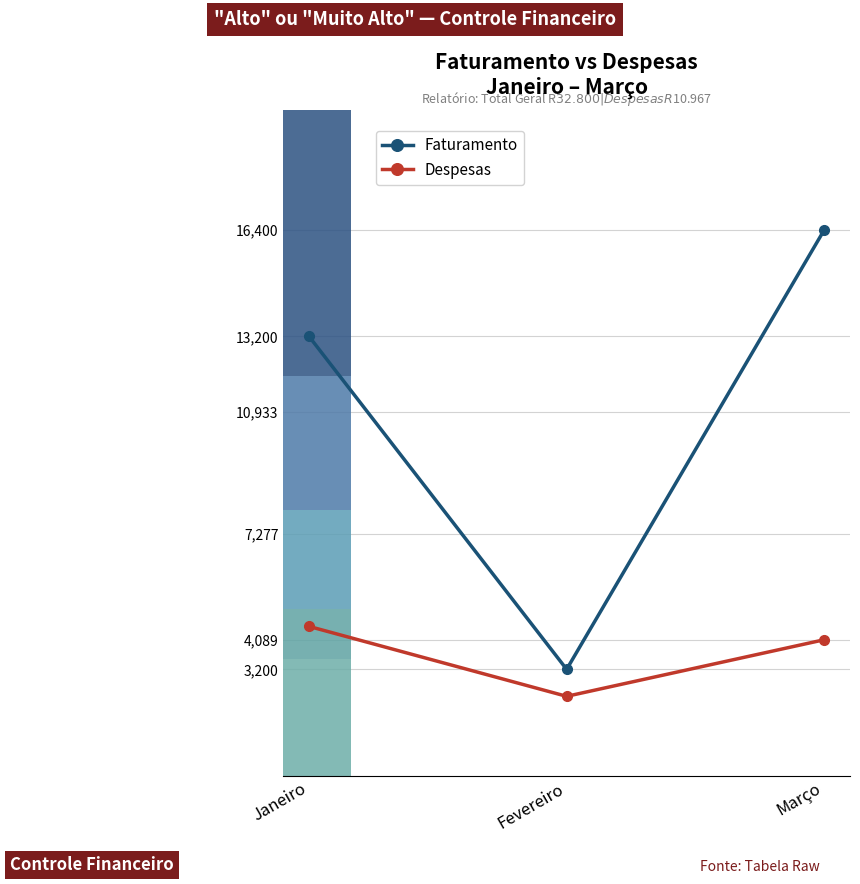

List the series in order of their peak value, highest first.

Faturamento, Despesas